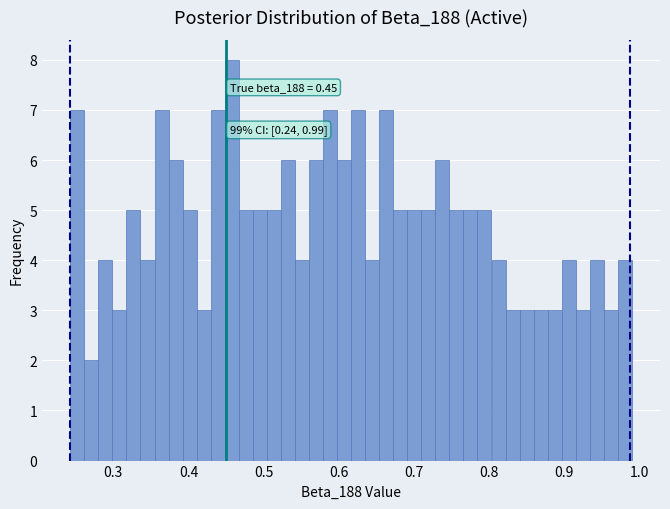

Around what value on the x-axis is the tallest bar? Give the approximate position of its centre, as read against the axis.

0.46